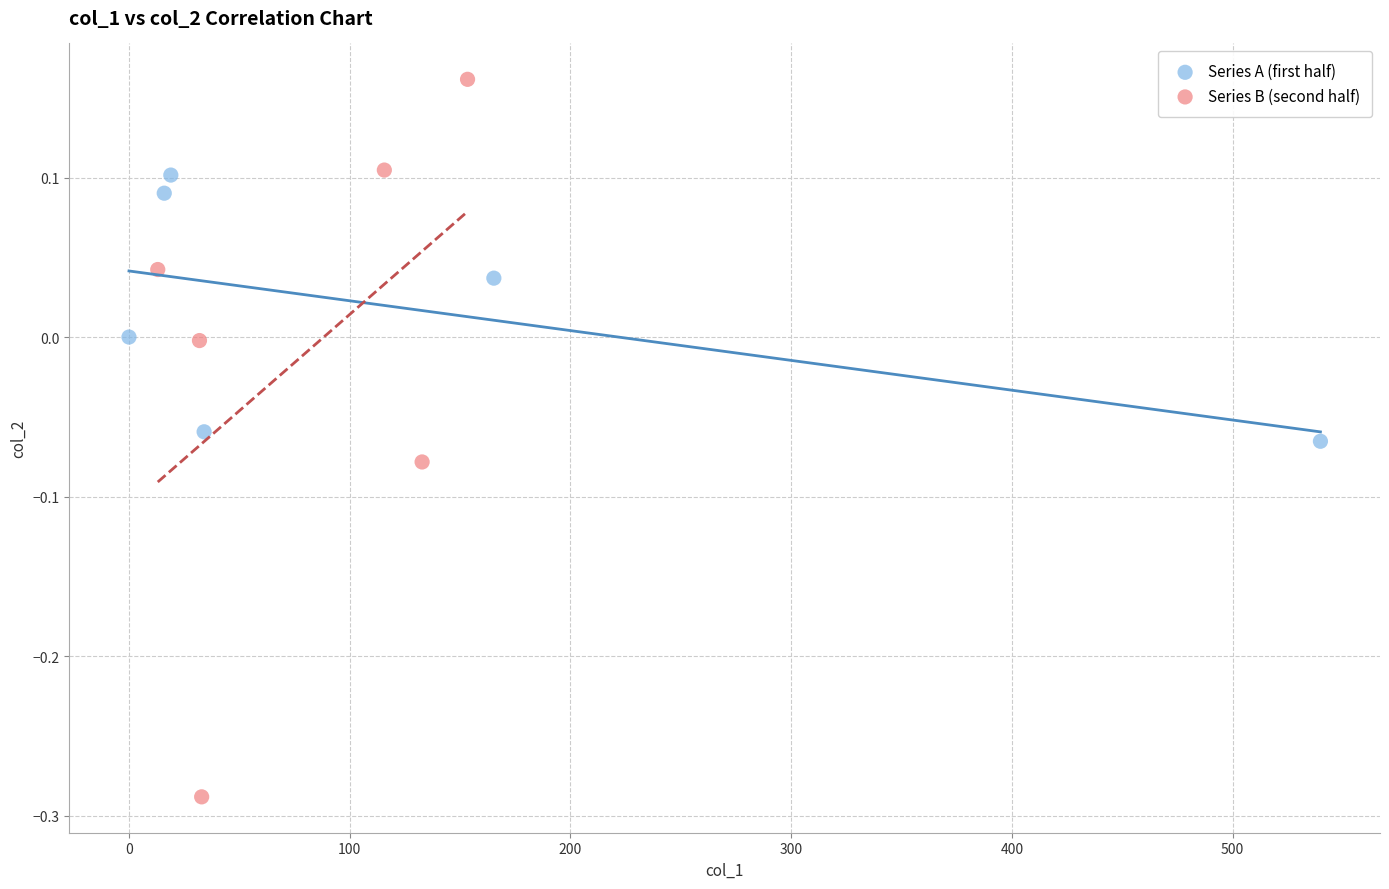

Which series reaches the maximum Y coordinate?

Series B (second half)